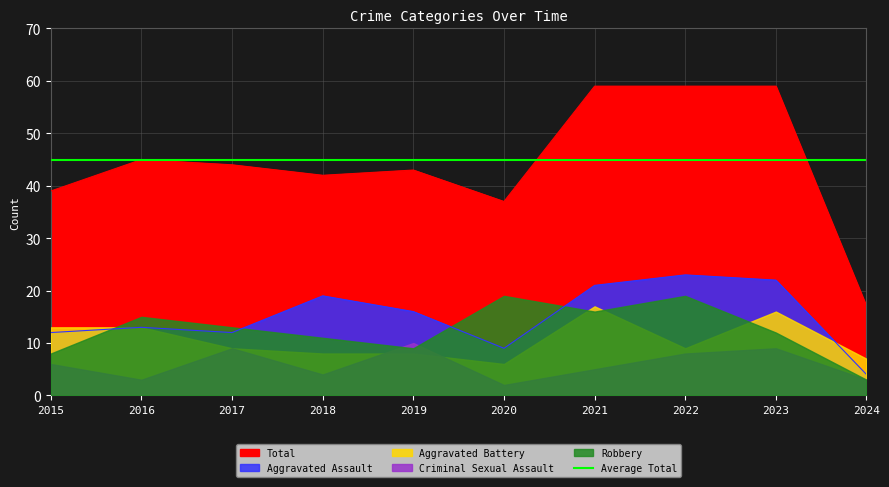

Which category has the lowest value across all series?

2020